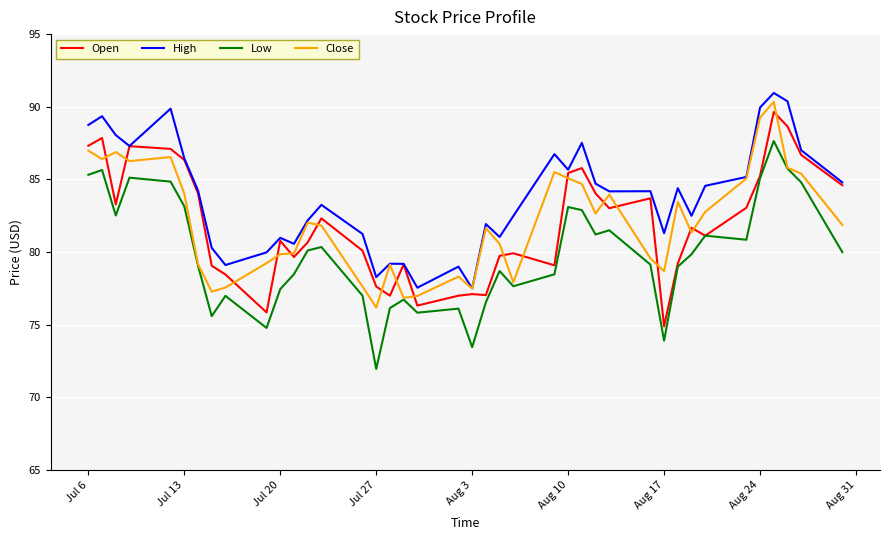

Count the number of data series in this chart.

4